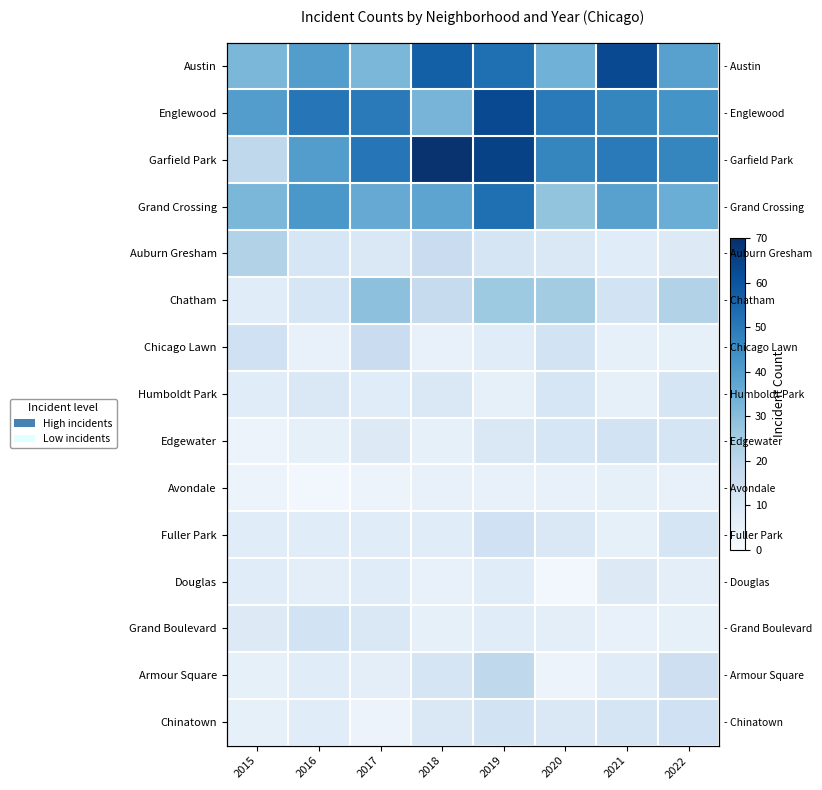

At which category is the sum across all series the highest?

2019